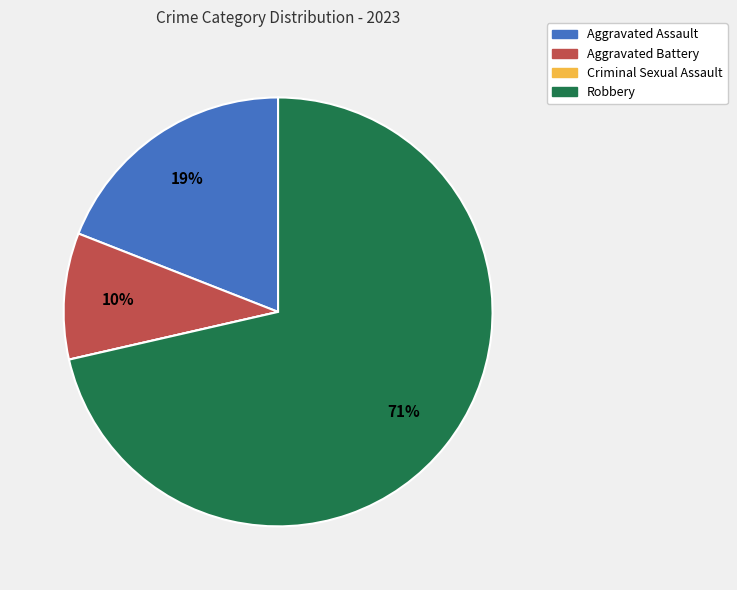

Does any single category account for the majority?

Yes